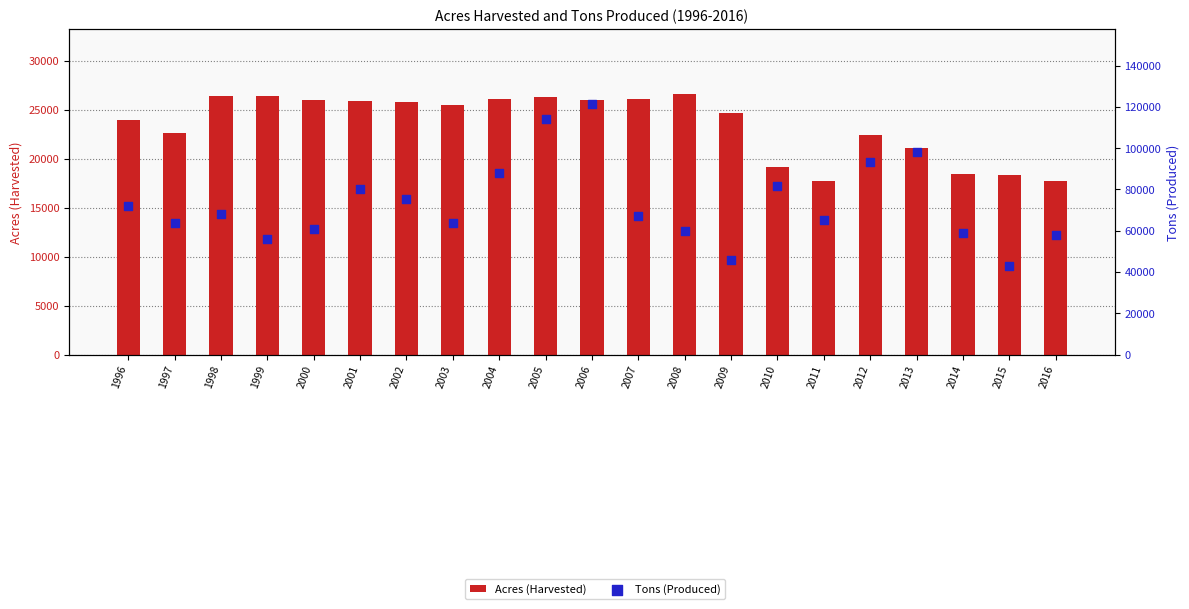

Is the value of Acres (Harvested) at 2005 greater than the value of Tons (Produced) at 2015?

No